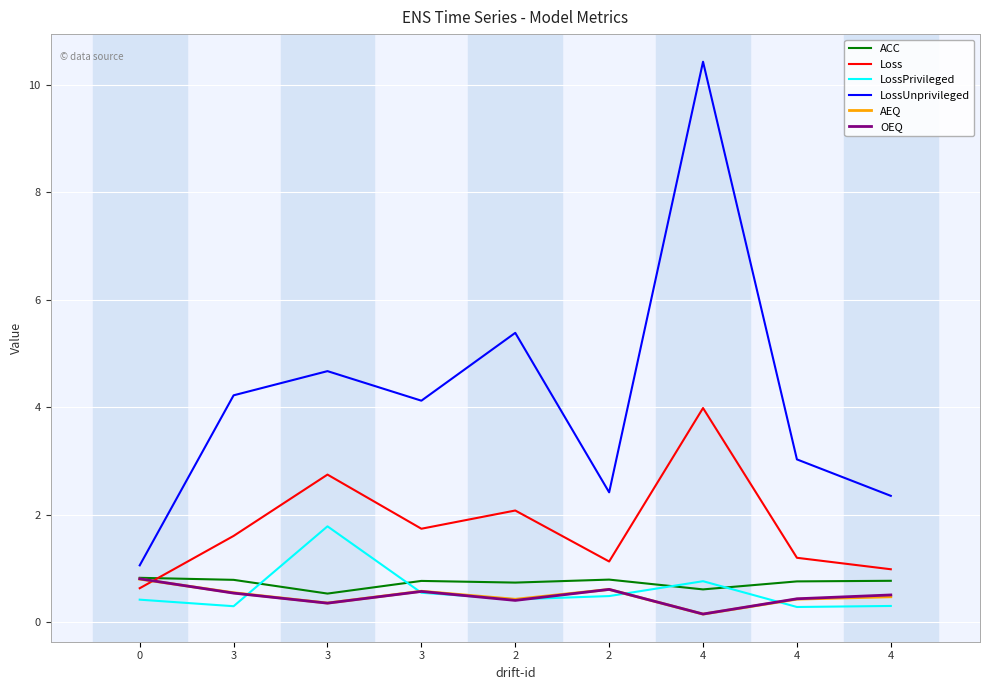

At which category does LossUnprivileged reach its first local peak?

3